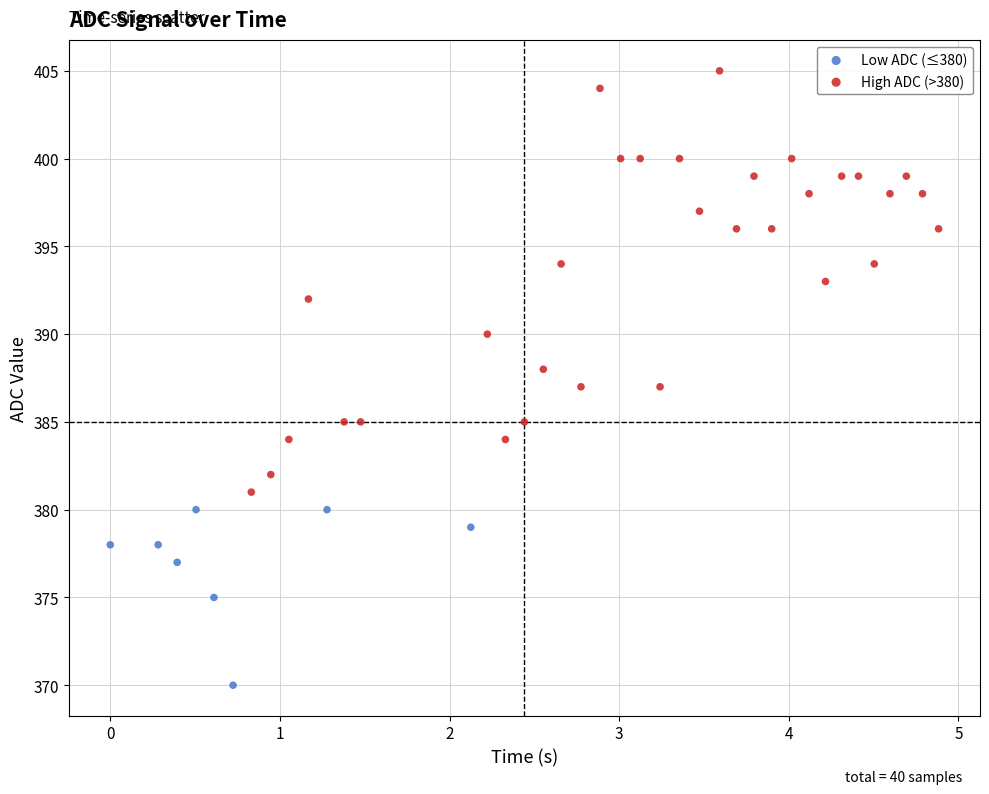

Which series reaches the maximum Y coordinate?

High ADC (>380)